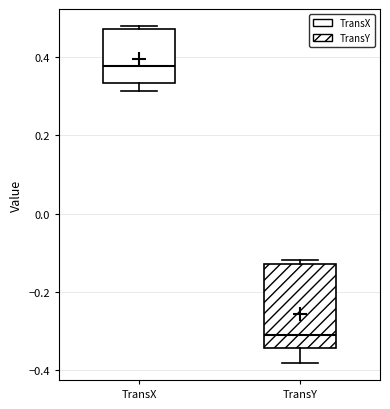

Where is the upper edge of the box for TransY on the y-axis? The values are not printed on the chart, so give them approximately, as read against the axis.

-0.12